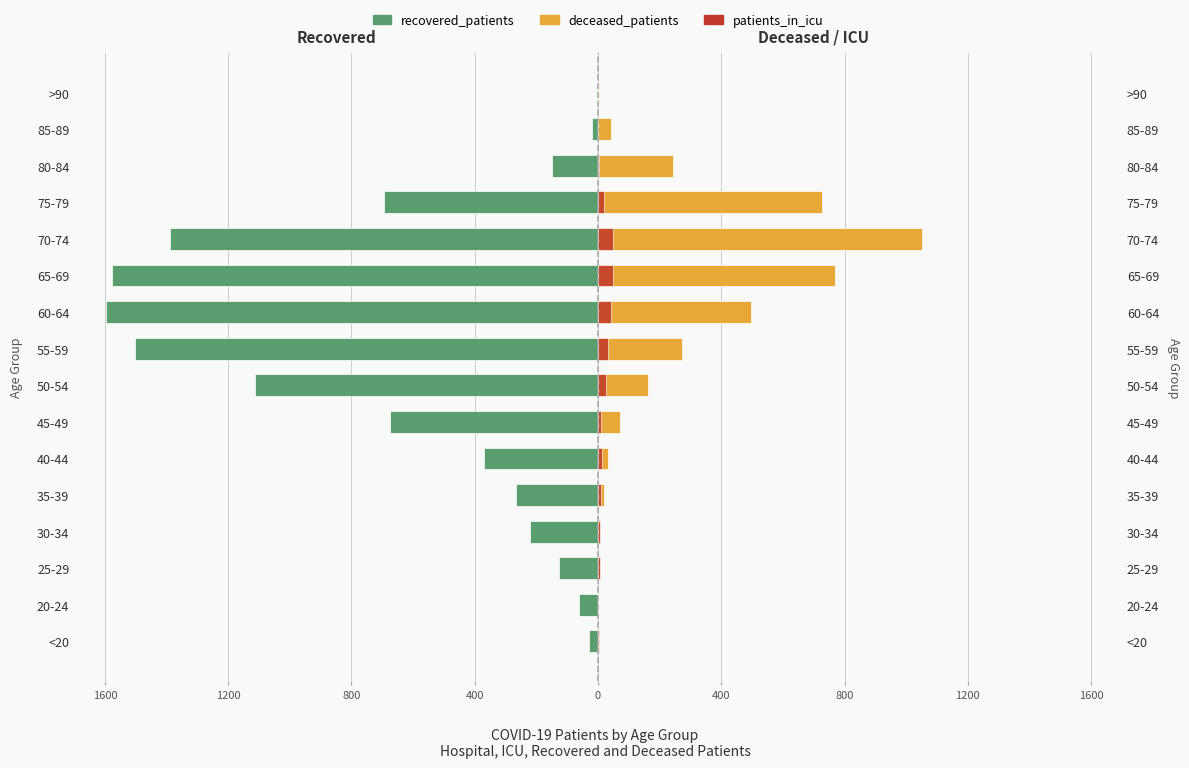

Which series has the widest spread of values?

recovered_patients